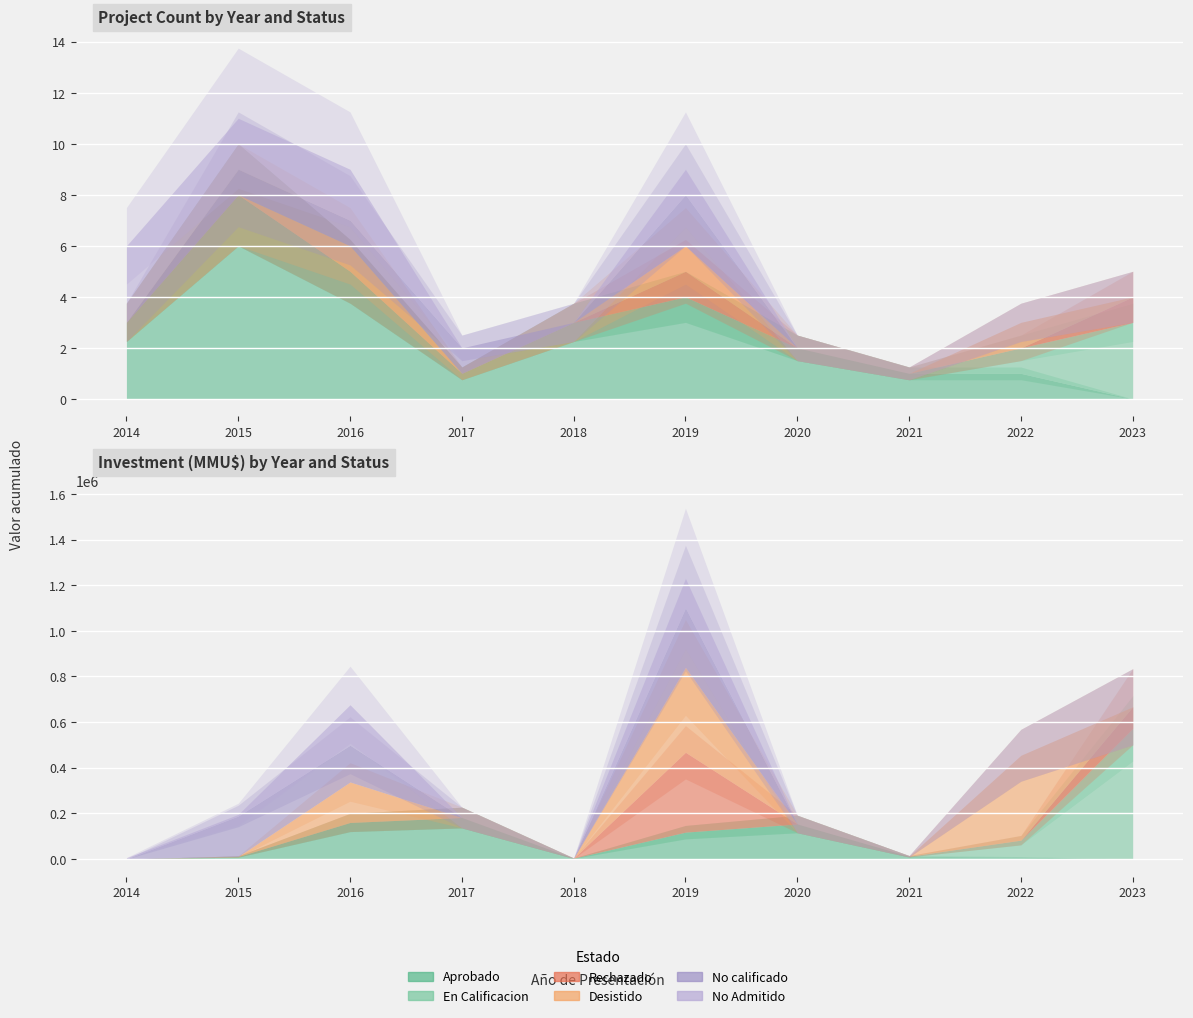

What is the difference between the maximum and minimum values in the No calificado series?

2